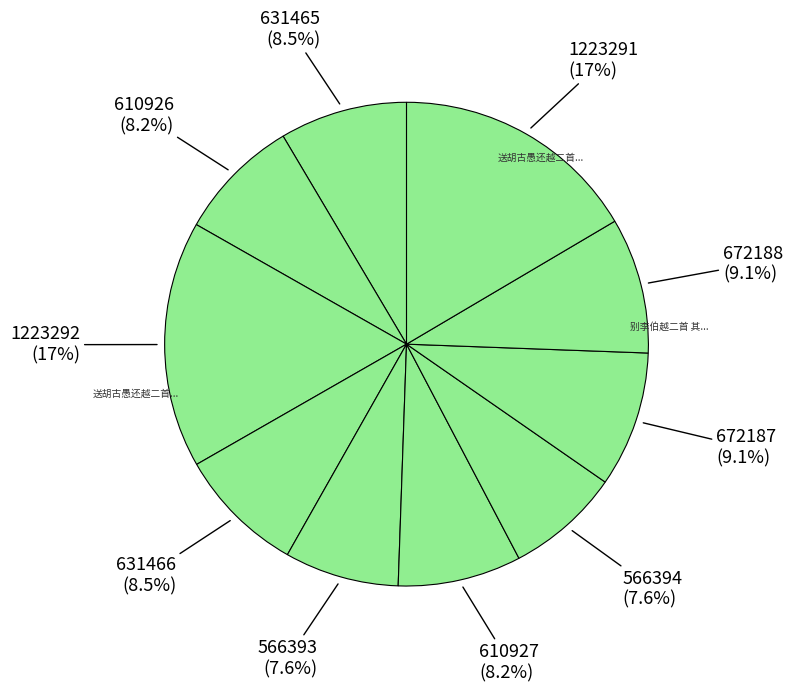

Count the number of slices in the pie.

10